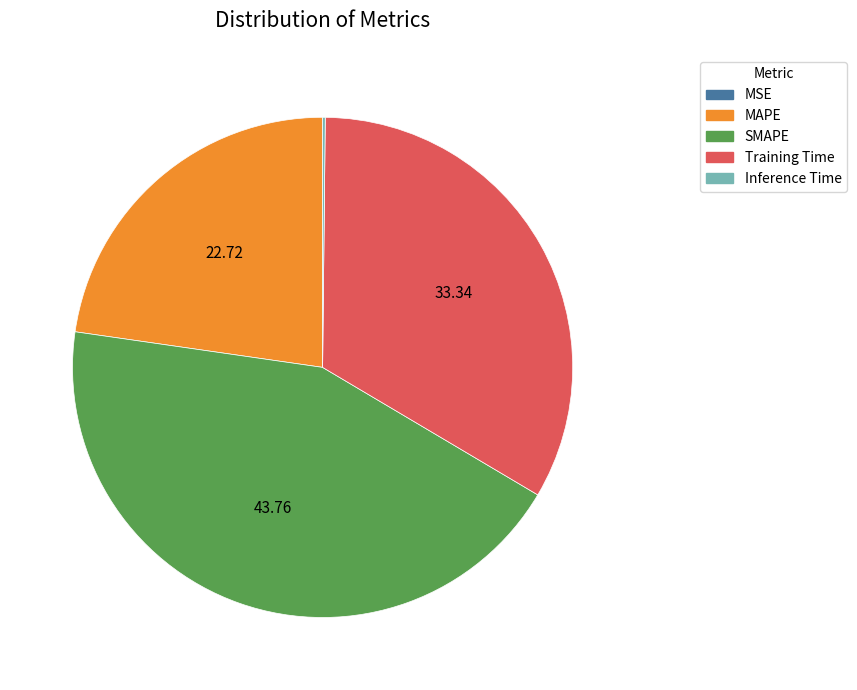

Combined, do MAPE and SMAPE account for over 50%?

Yes